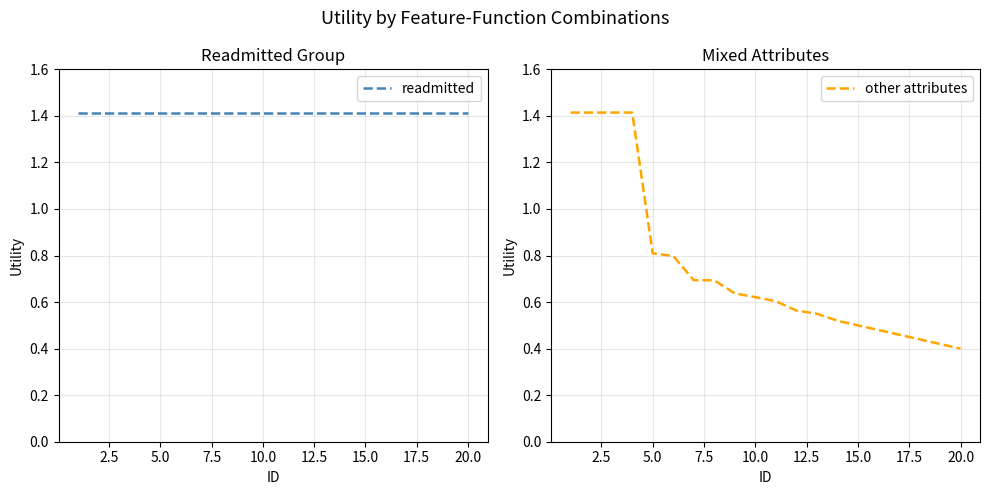

What is the sum of all other attributes values?

14.8